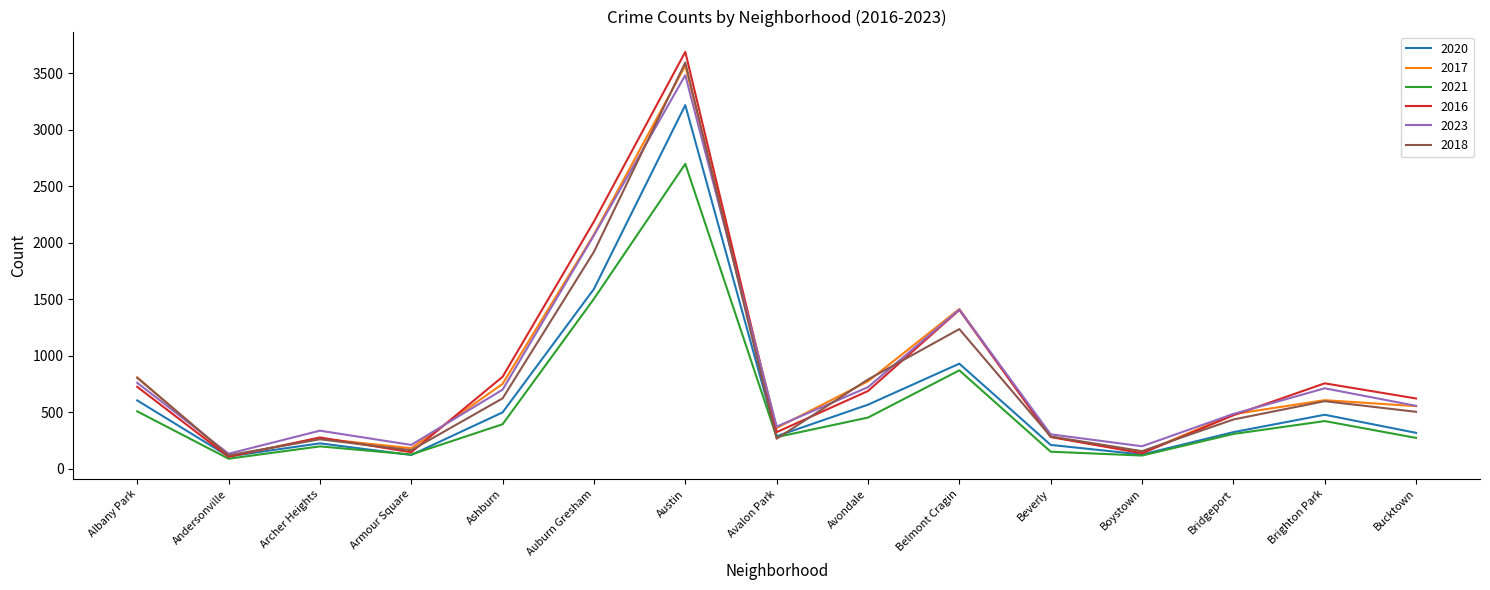

Is this an area chart (filled region under the line)?

No